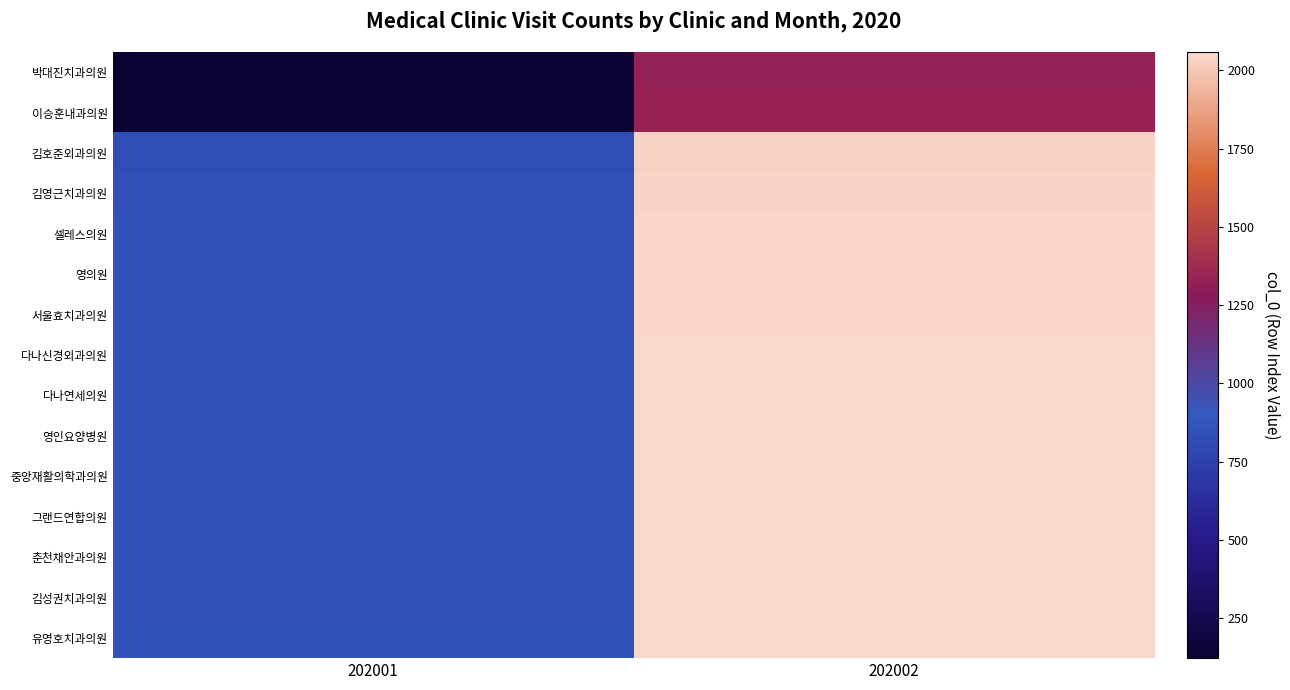

What is the spread (max minus min) of values at 202001?

734